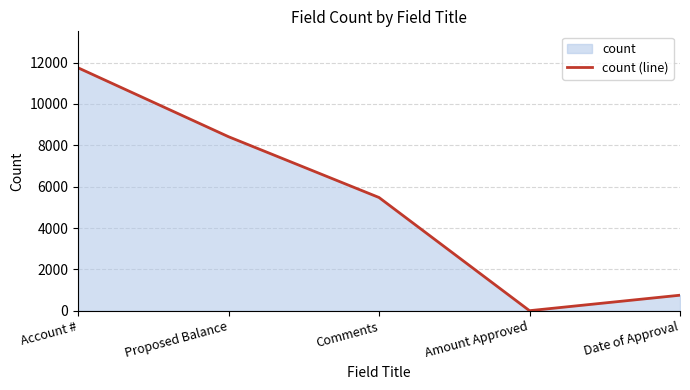

Where does the data first go above 5475?

Account #